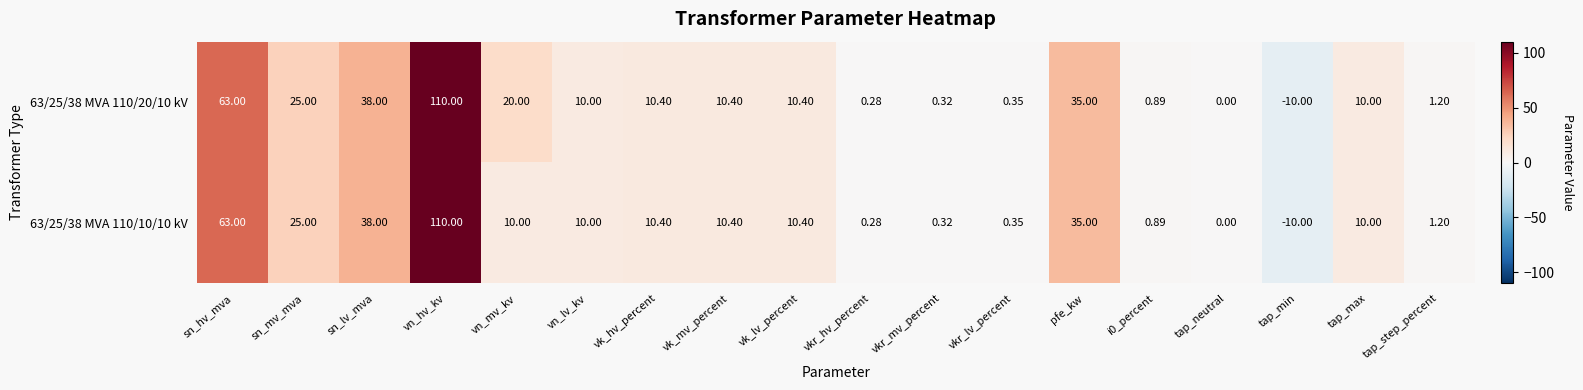

Is the value of 63/25/38 MVA 110/20/10 kV at vn_mv_kv greater than the value of 63/25/38 MVA 110/10/10 kV at vkr_lv_percent?

Yes